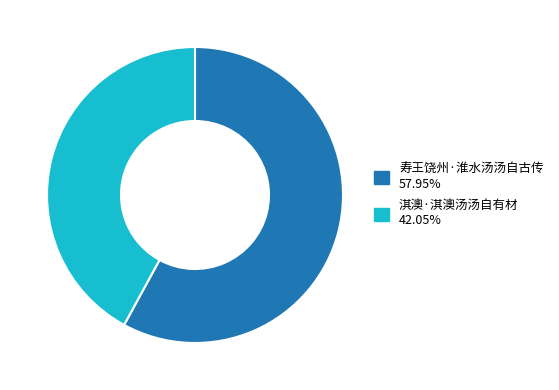

Between 寿王饶州·淮水汤汤自古传 and 淇澳·淇澳汤汤自有材, which is larger?

寿王饶州·淮水汤汤自古传